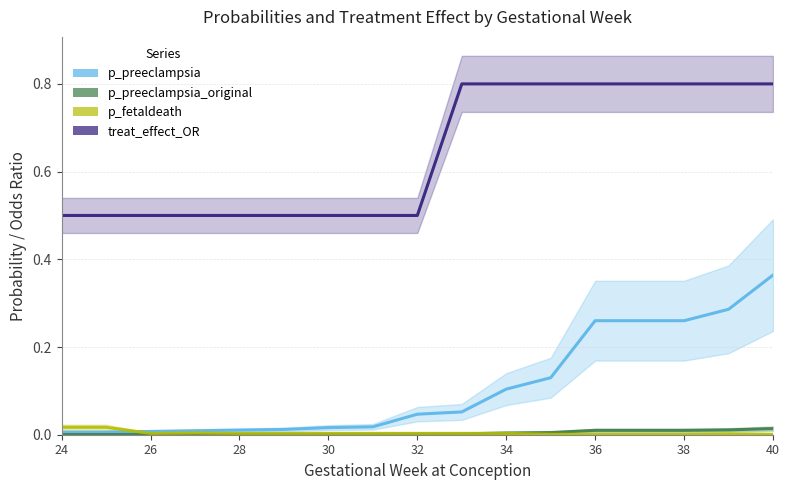

The value of p_preeclampsia at 11 is 0.2. True or false?

False